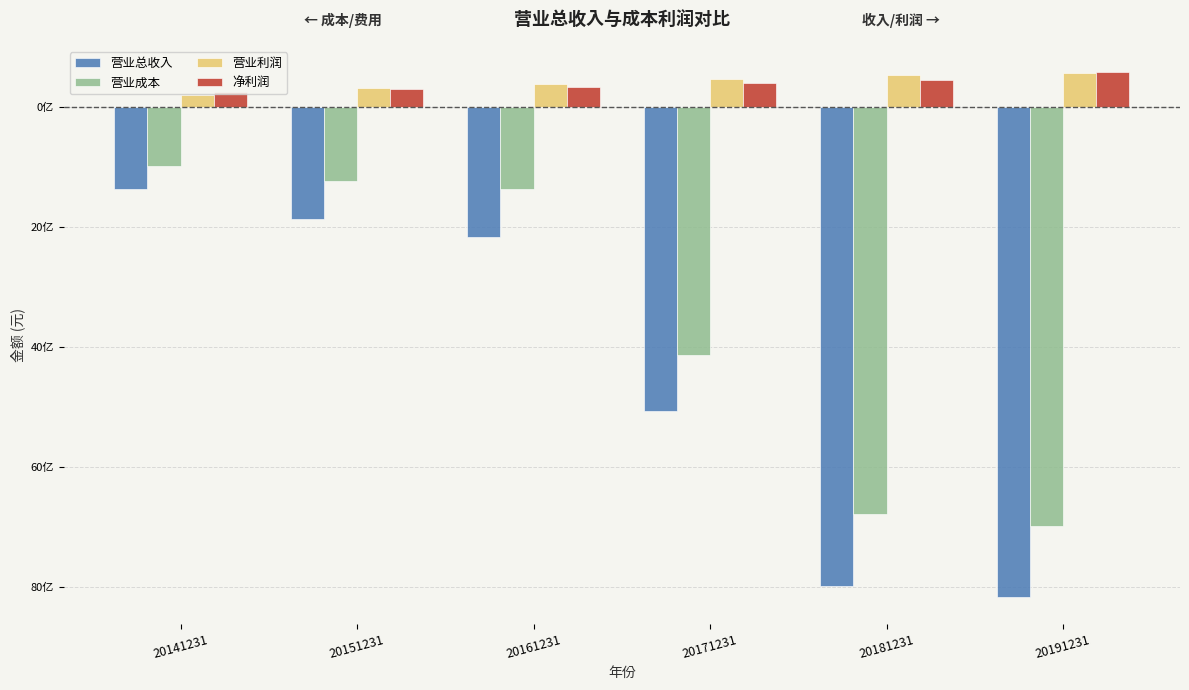

True or false: 净利润 has a value of 445228398.0 at 20181231.

True